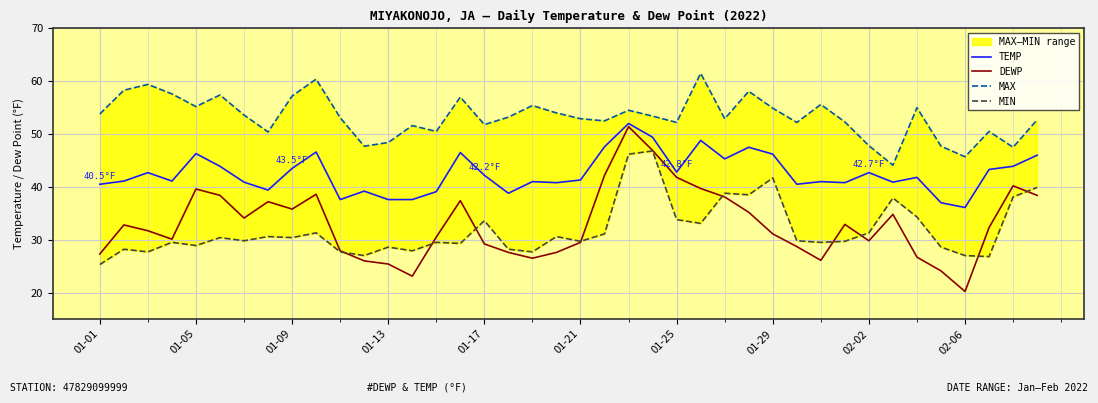

True or false: TEMP has more than 1 points higher than both neighbors.

True